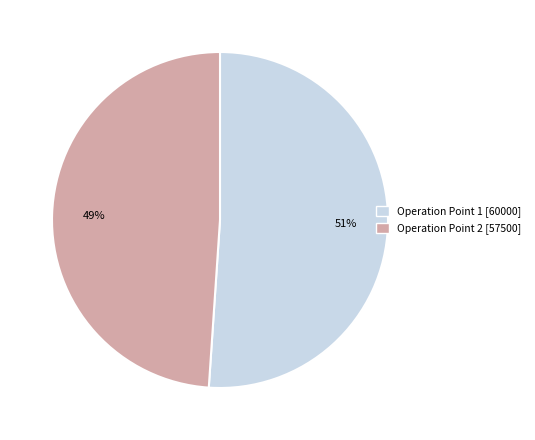

Which category accounts for the majority?

Operation Point 1